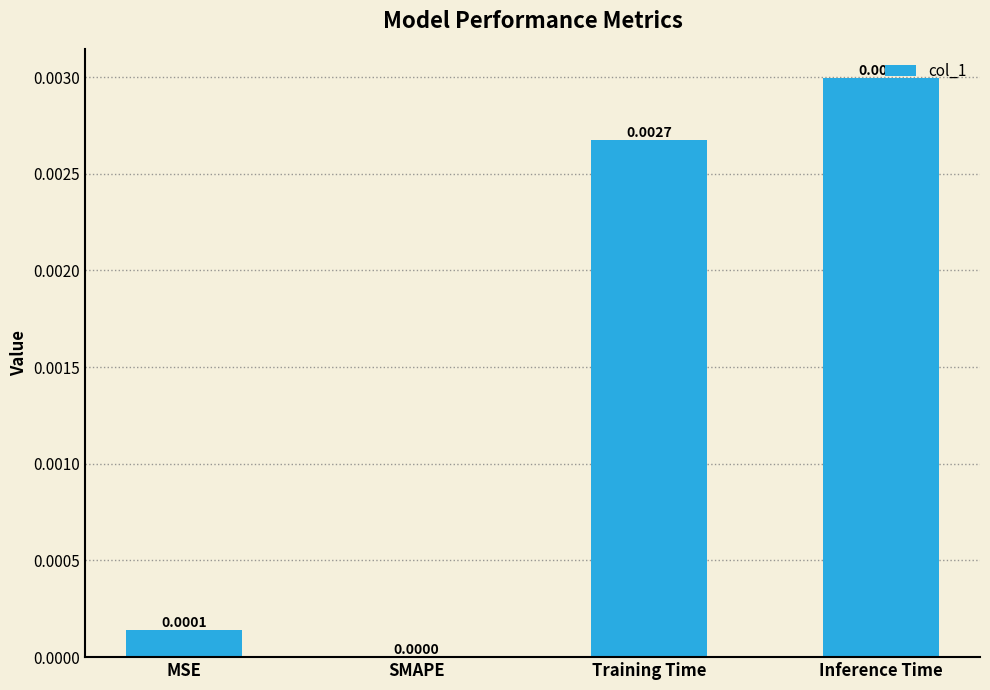

Which label corresponds to the largest value in the chart?

Inference Time